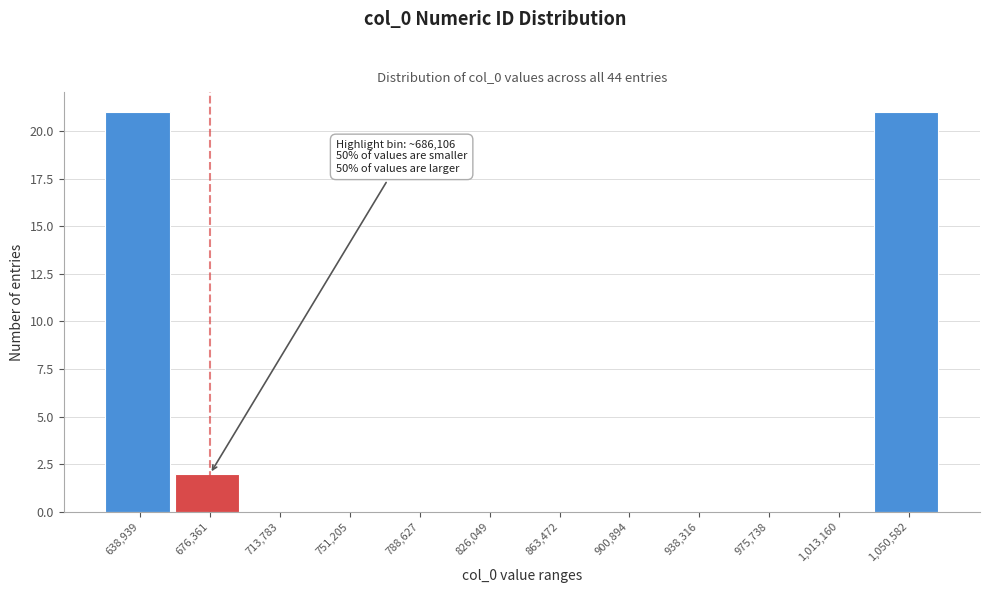

Reading left to right, transcribe all the data shown in this chart.

638,939=21	676,361=2	713,783=0	751,205=0	788,627=0	826,049=0	863,472=0	900,894=0	938,316=0	975,738=0	1,013,160=0	1,050,582=21